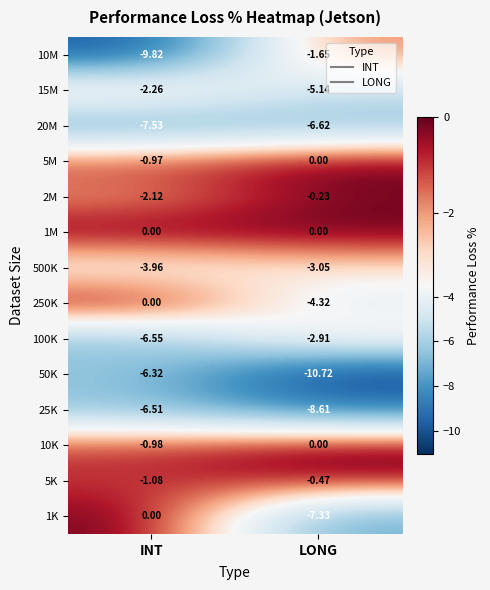

At which category does the chart reach its minimum across all series?

LONG